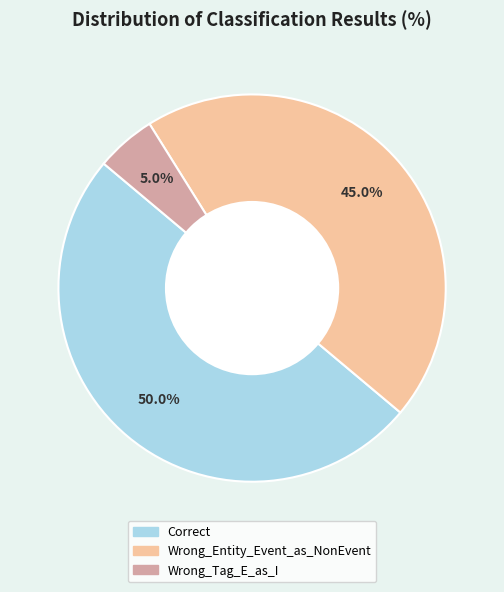

What percentage is the Correct slice, to the nearest percent?

50%